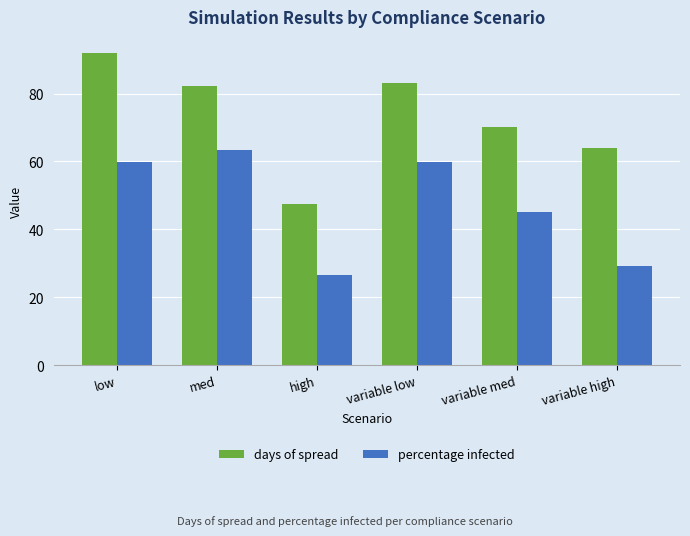

Is the value of days of spread at variable high greater than the value of percentage infected at variable high?

Yes